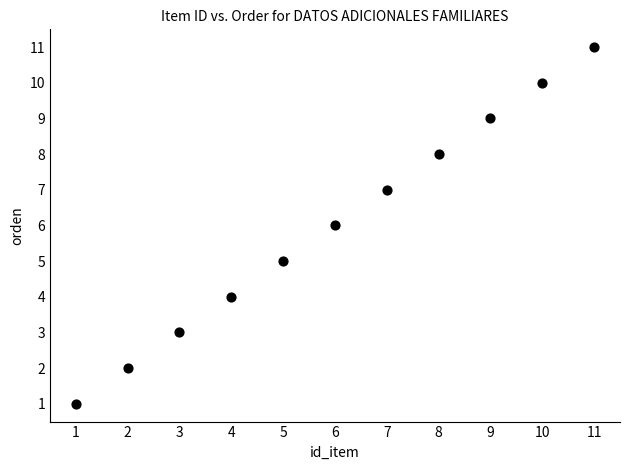

What is the range of X values (max minus min)?

10